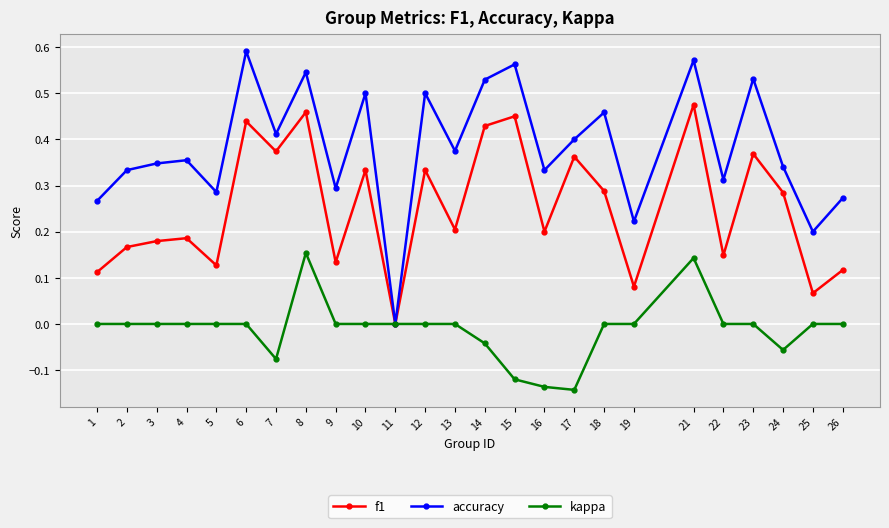

Which label corresponds to the largest value in the chart?

6